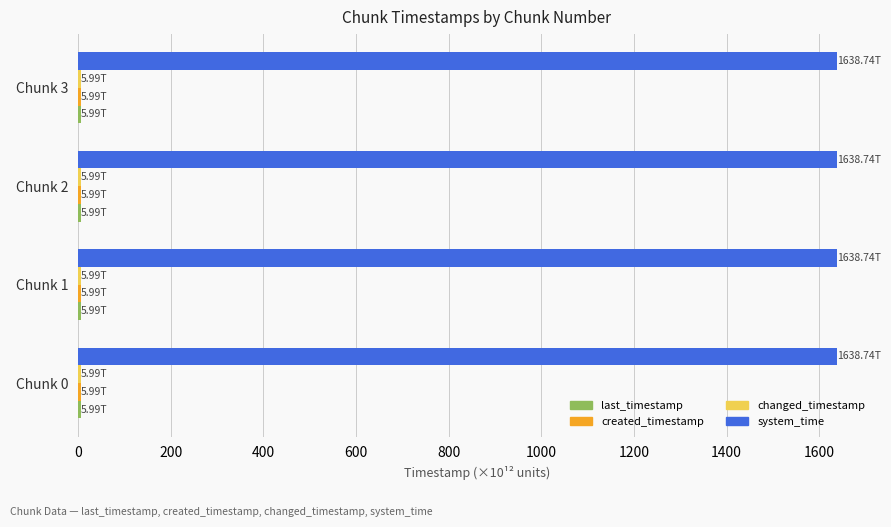

What is the average value of the system_time series?

1638.7